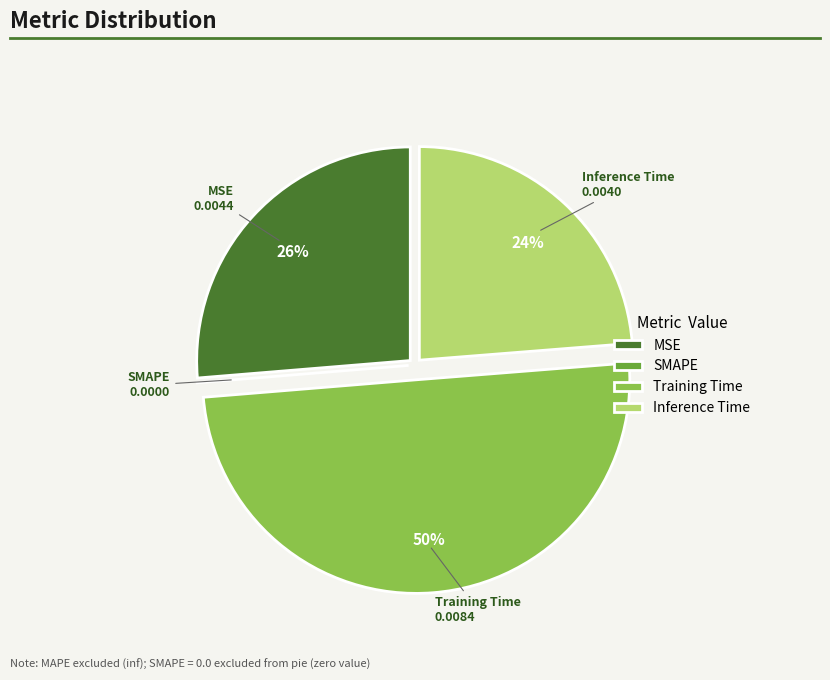

To the nearest percent, what is the average slice percentage?

25%